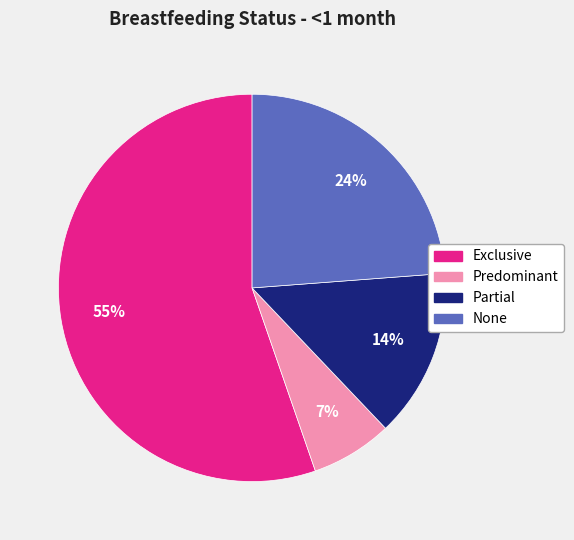

Do Predominant and None together represent more than half of the pie?

No